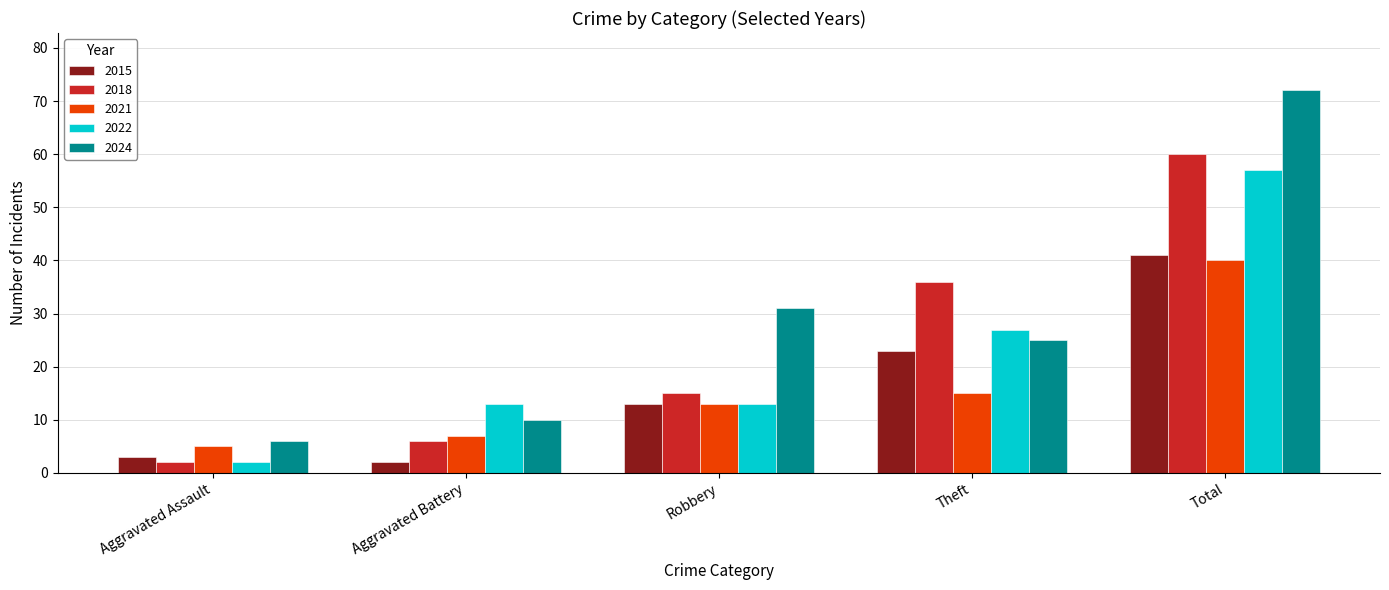

What is the difference between the highest and lowest values at Theft?

21